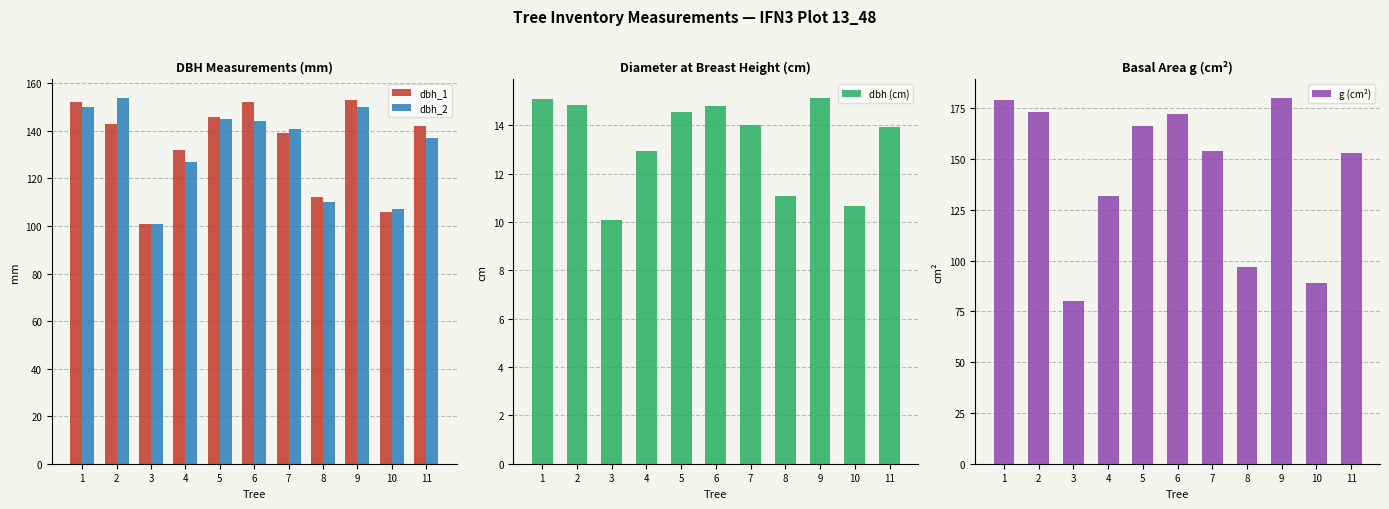

Is it true that dbh (cm) equals 16.3 at 3?

False